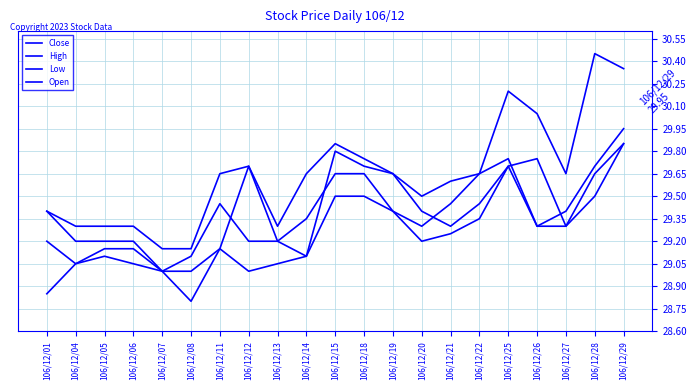

What is the difference between the highest and lowest values at 106/12/19?

0.2